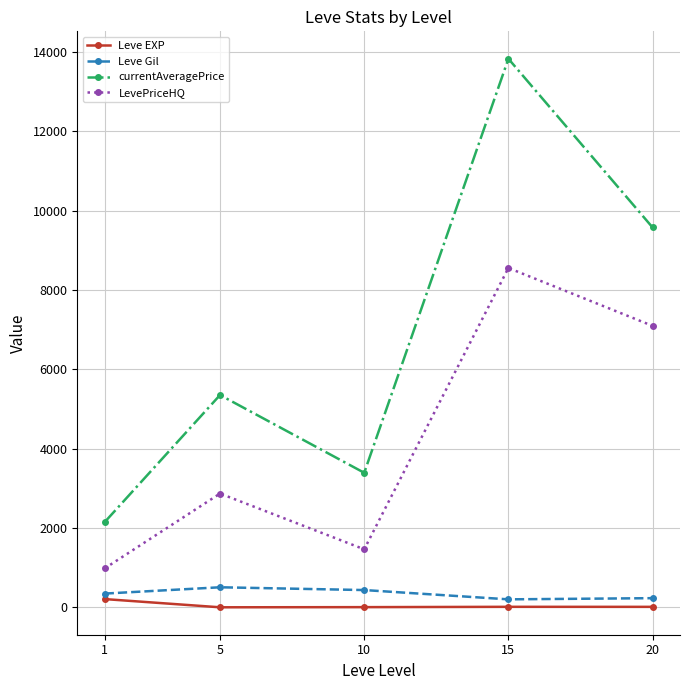

Which series has the largest total across all categories?

currentAveragePrice